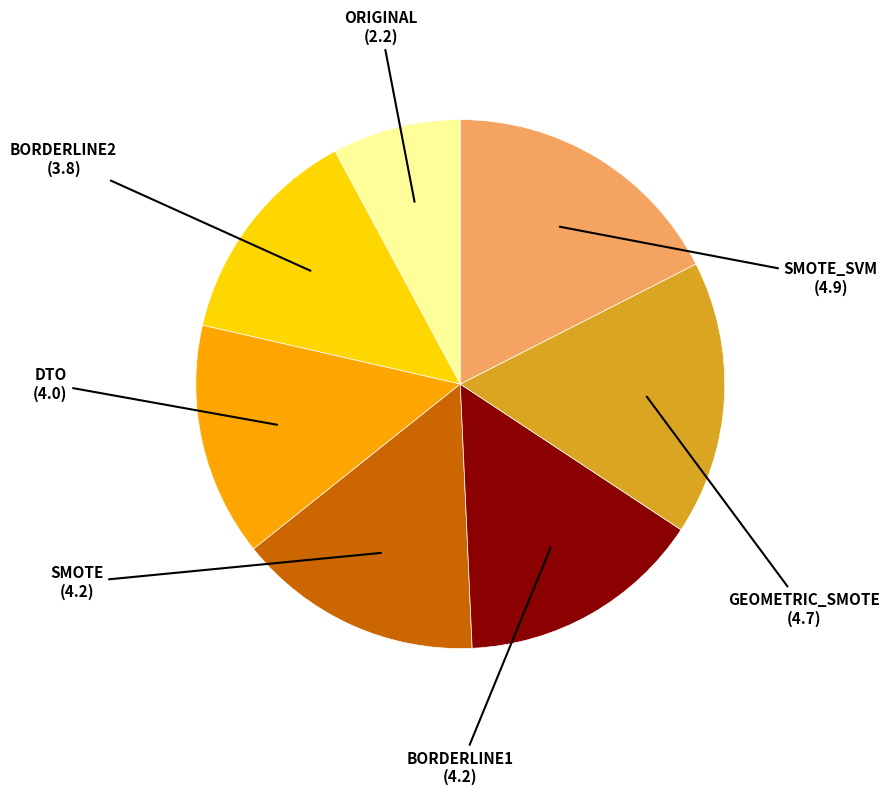

Is there a majority slice in this chart?

No